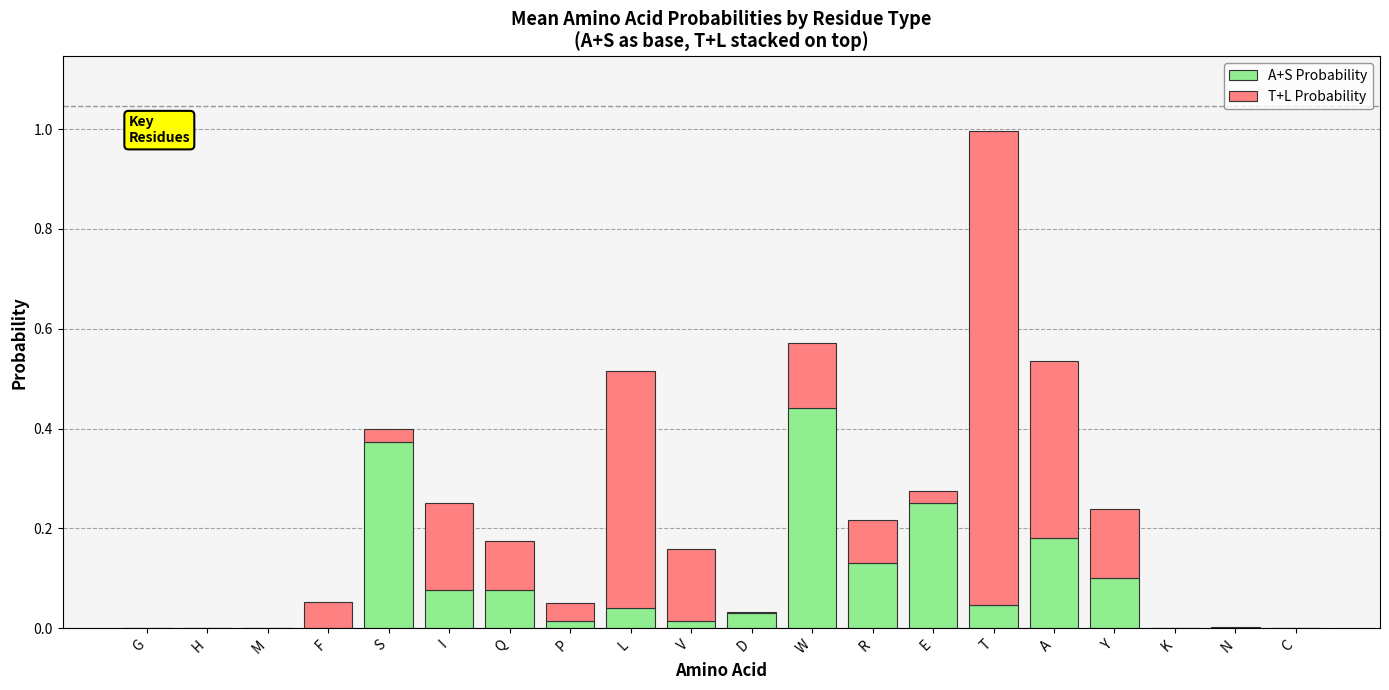

Which category has the highest value in the A+S Probability series?

W